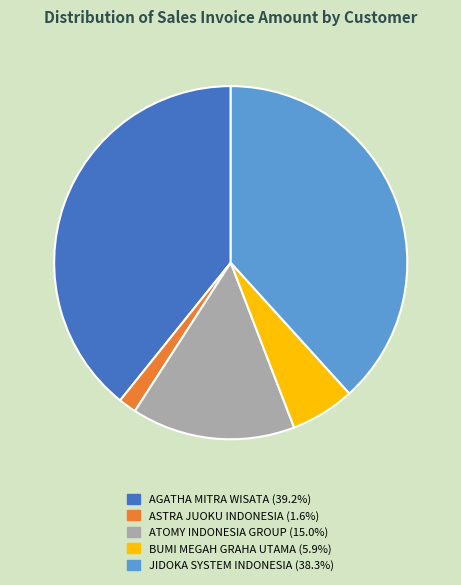

Between BUMI MEGAH GRAHA UTAMA and JIDOKA SYSTEM INDONESIA, which is larger?

JIDOKA SYSTEM INDONESIA